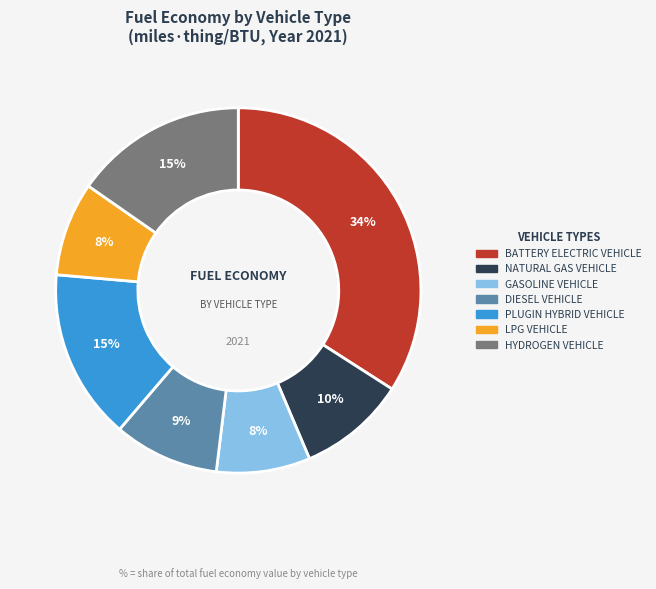

How many slices are in this pie chart?

7